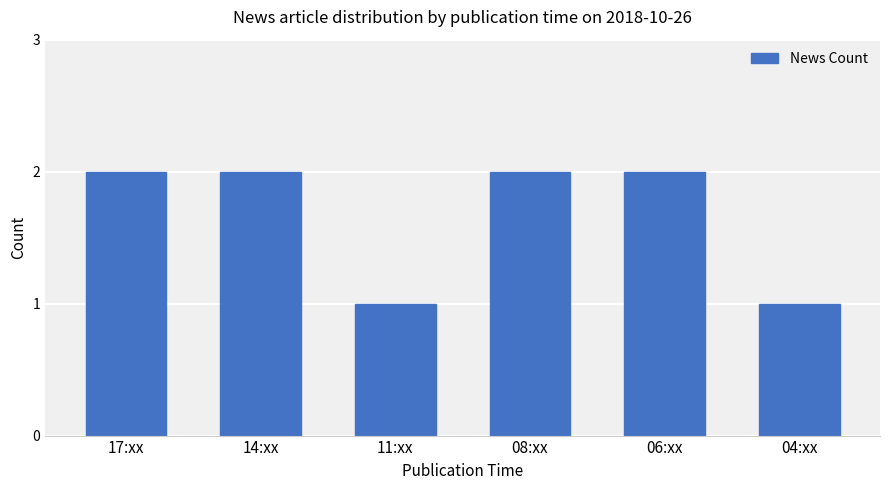

True or false: the data shows 1 at 08:xx.

False